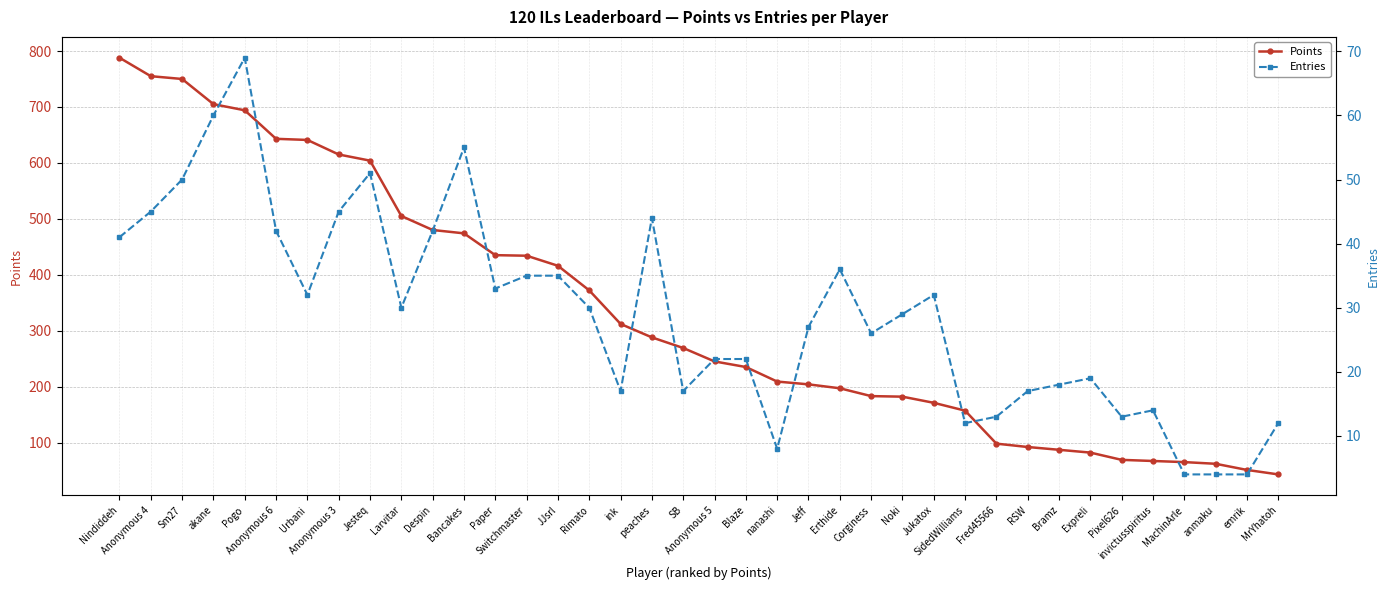

What is the highest value of the Points series?

788